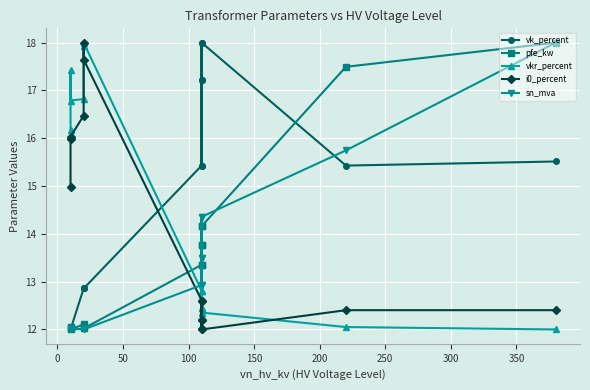

The value of sn_mva at 11 is 5.4. True or false?

False